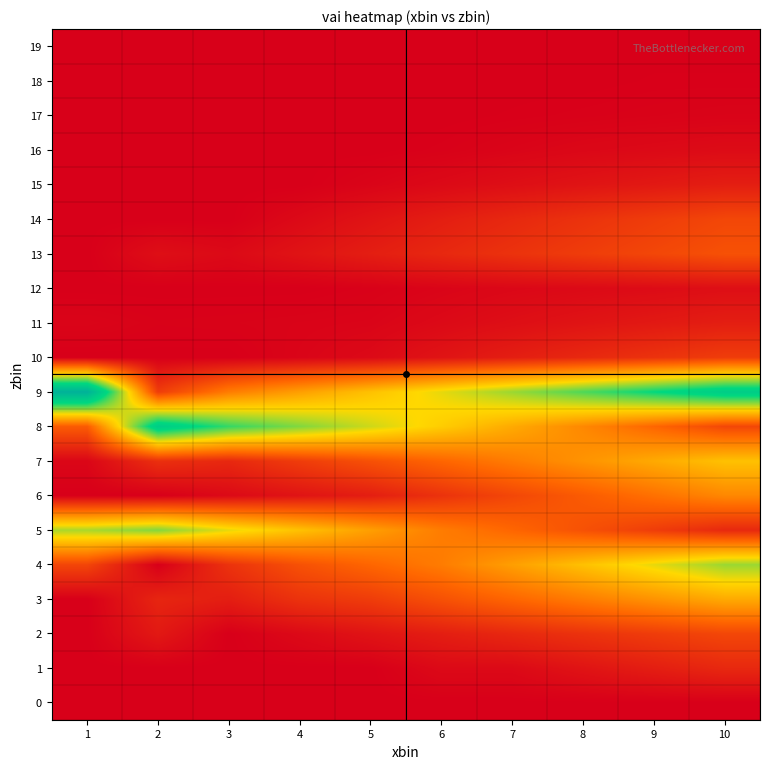

Which has a higher value, 4 or 10?

4